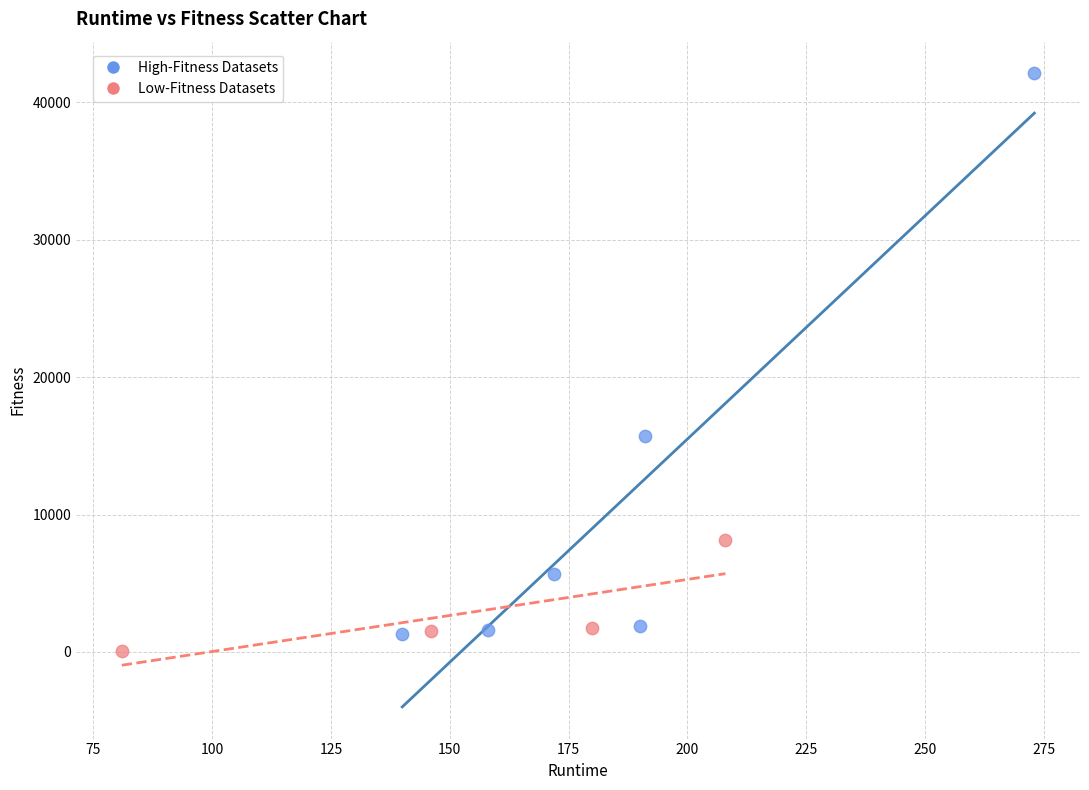

Which series contains the highest Y value?

High-Fitness Datasets